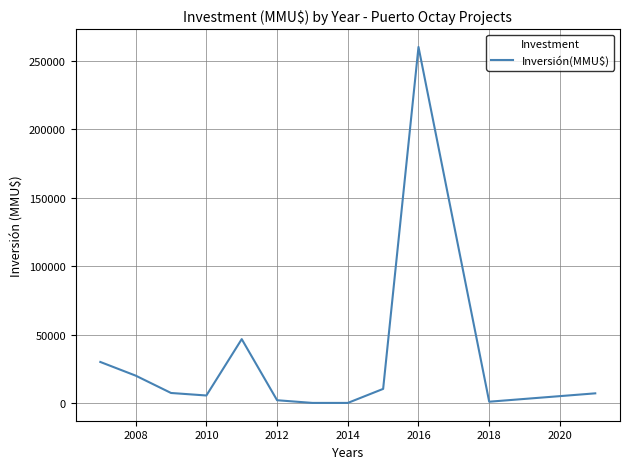

What is the maximum value shown in the chart?

260000